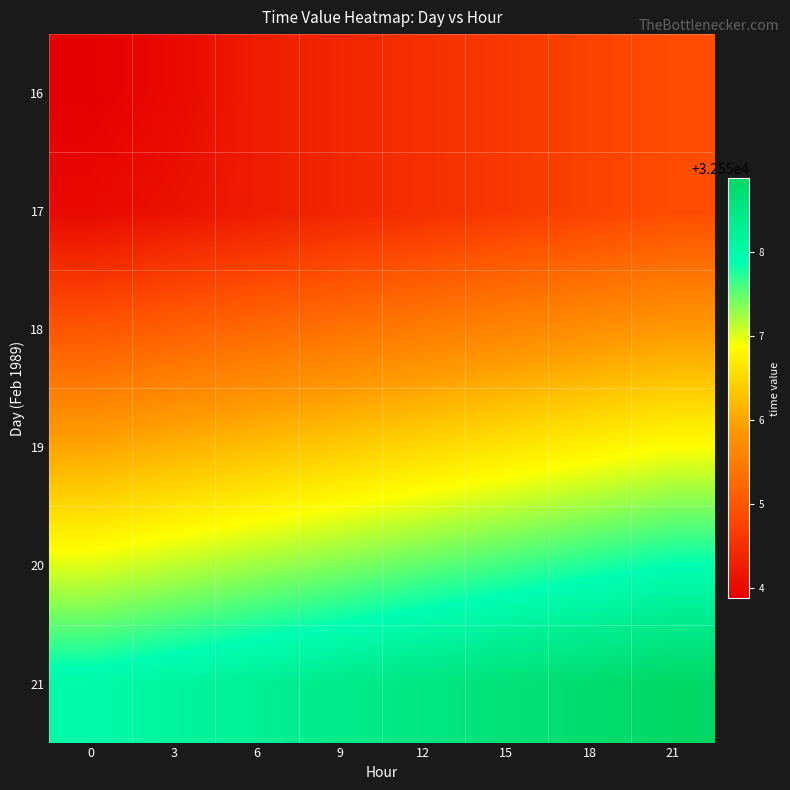

Which label corresponds to the largest value in the chart?

21